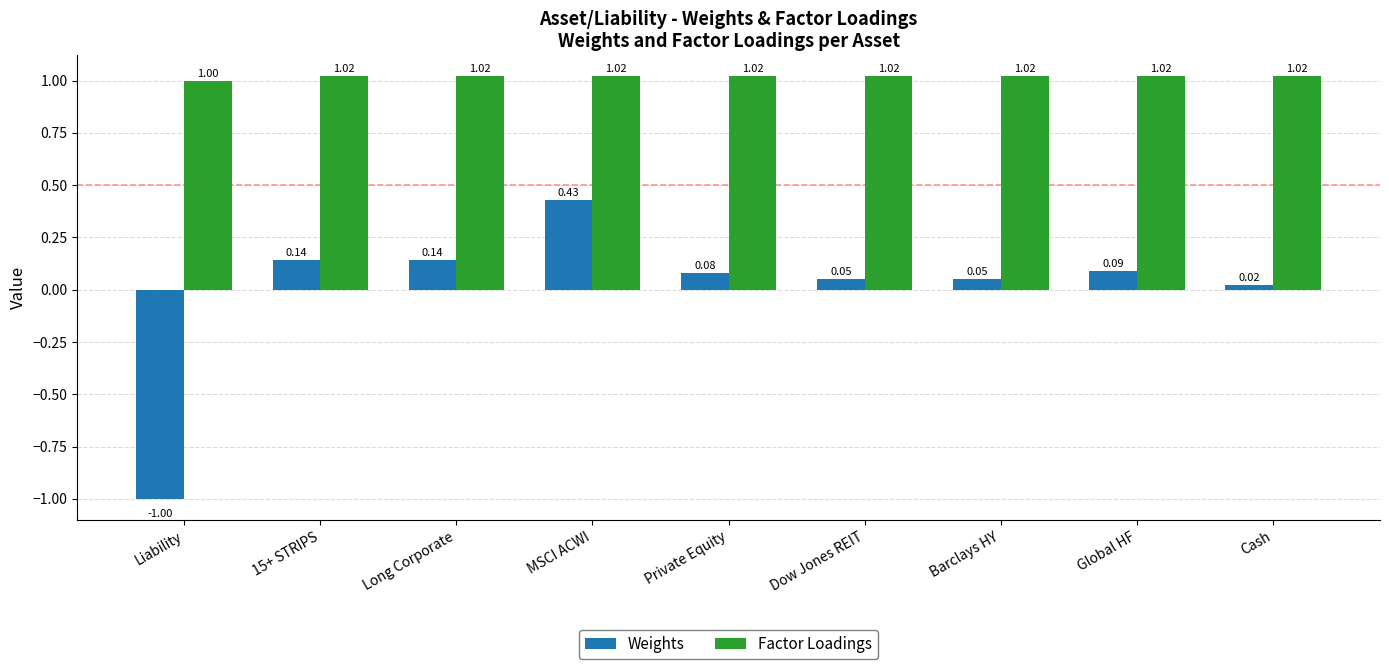

At Long Corporate, list the series in order from smallest to largest.

Weights, Factor Loadings